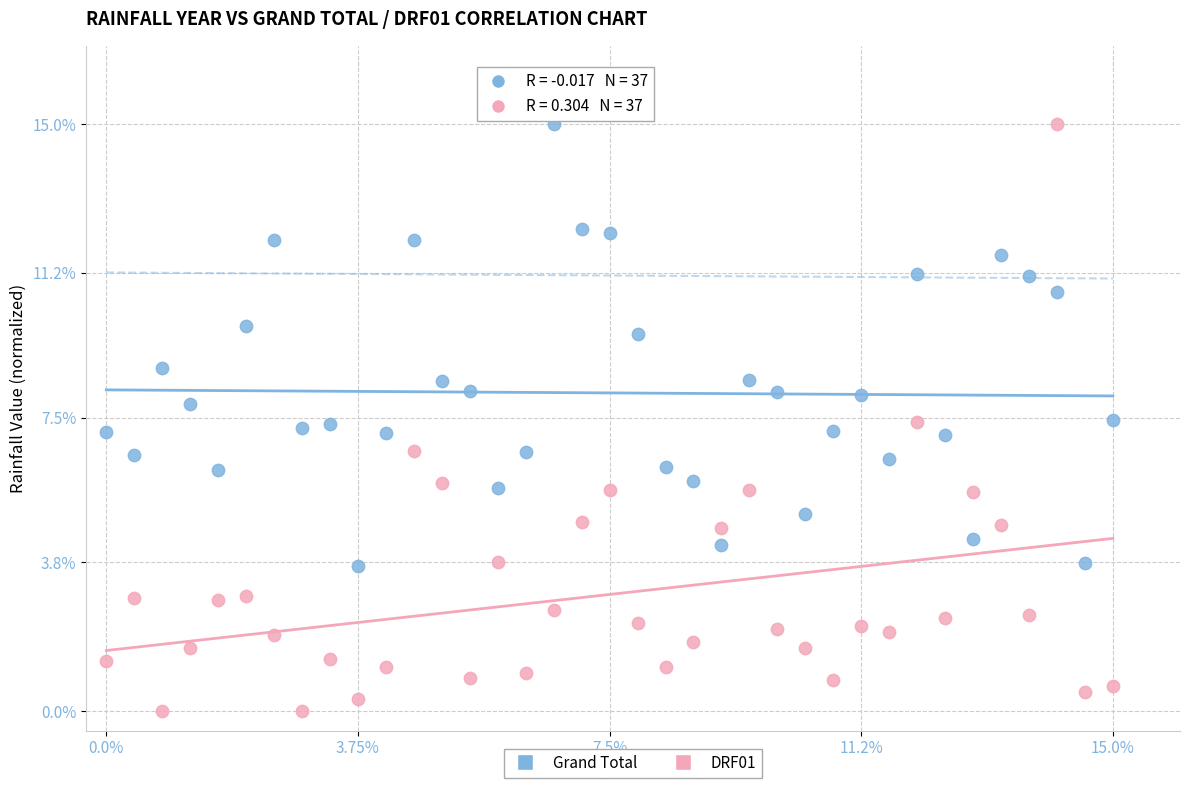

Across all data points, what is the range of X values (max minus min)?

15.0